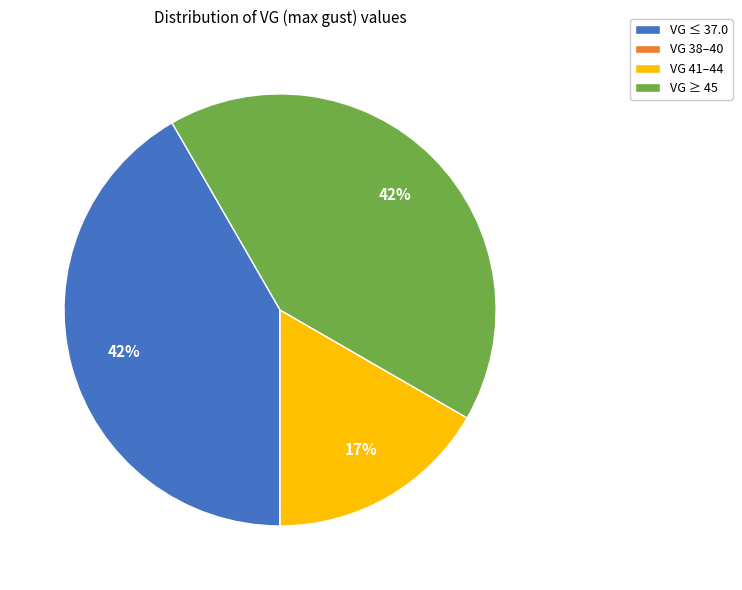

What percentage is the VG 41–44 slice, to the nearest percent?

17%